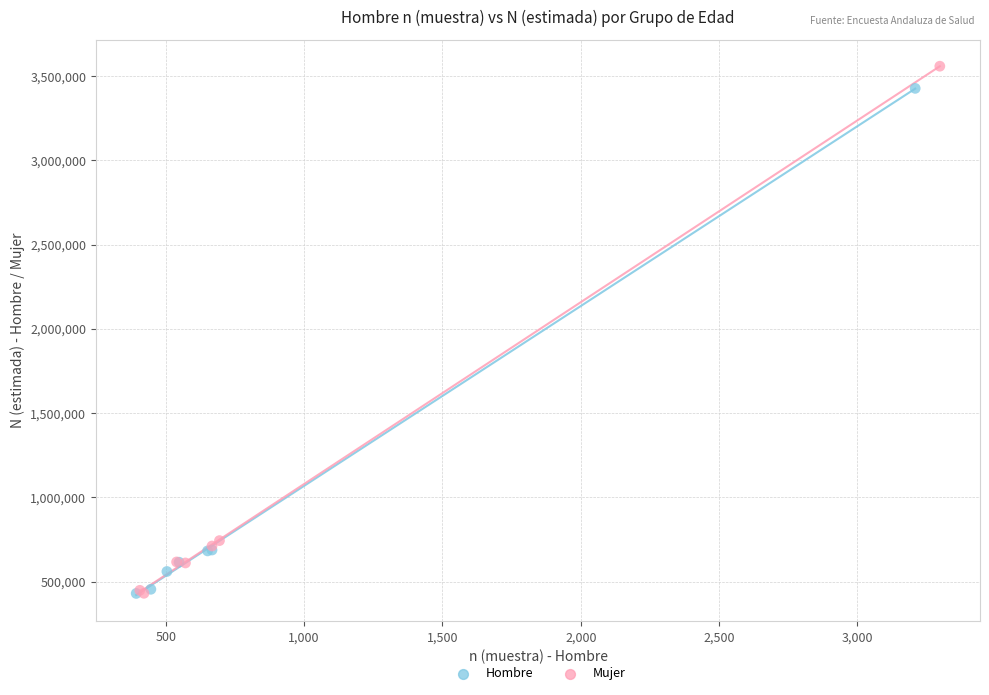

Which series has the largest Y range (max minus min)?

Mujer